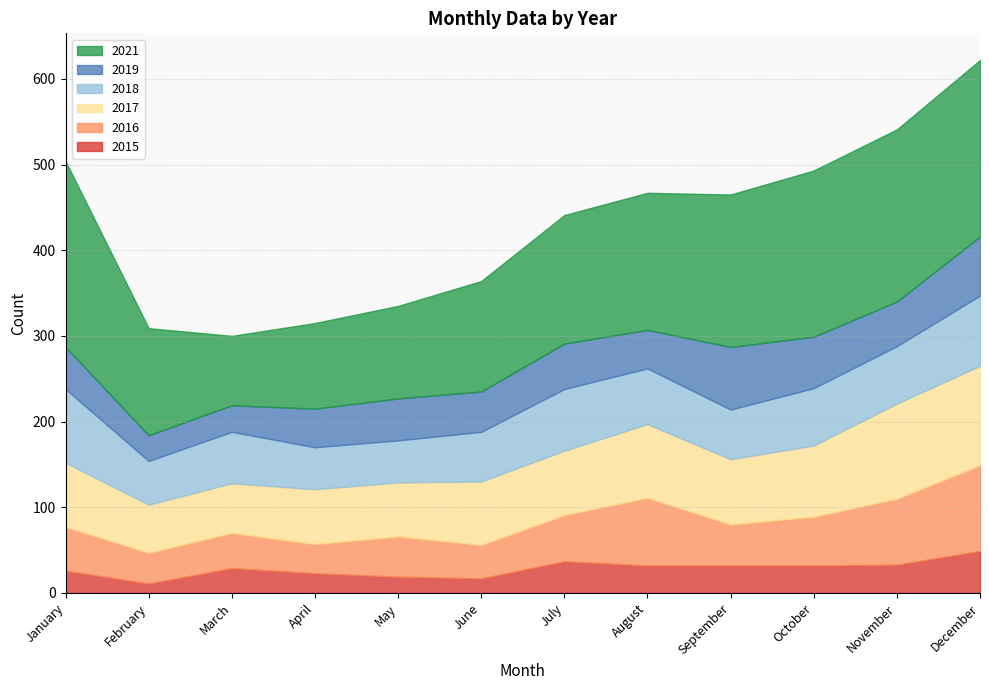

True or false: 2021 has more than 1 interior local peaks.

False